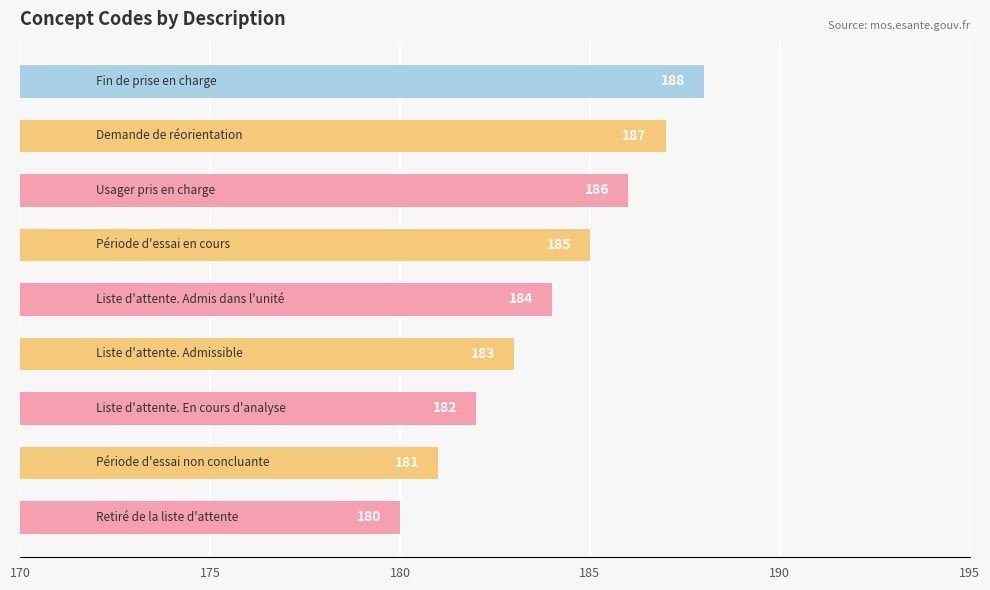

What is the smallest value displayed?

180